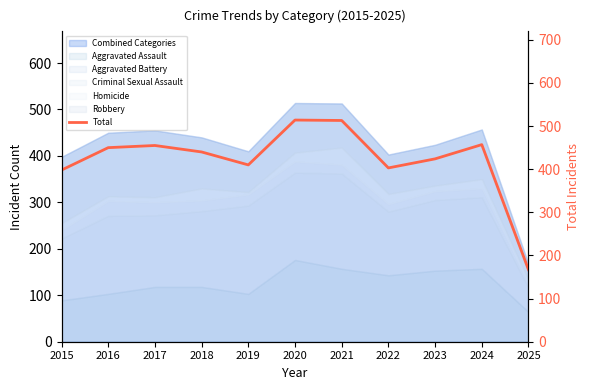

Rank the categories by value from lowest to highest.

2025, 2015, 2022, 2019, 2023, 2018, 2016, 2017, 2024, 2021, 2020